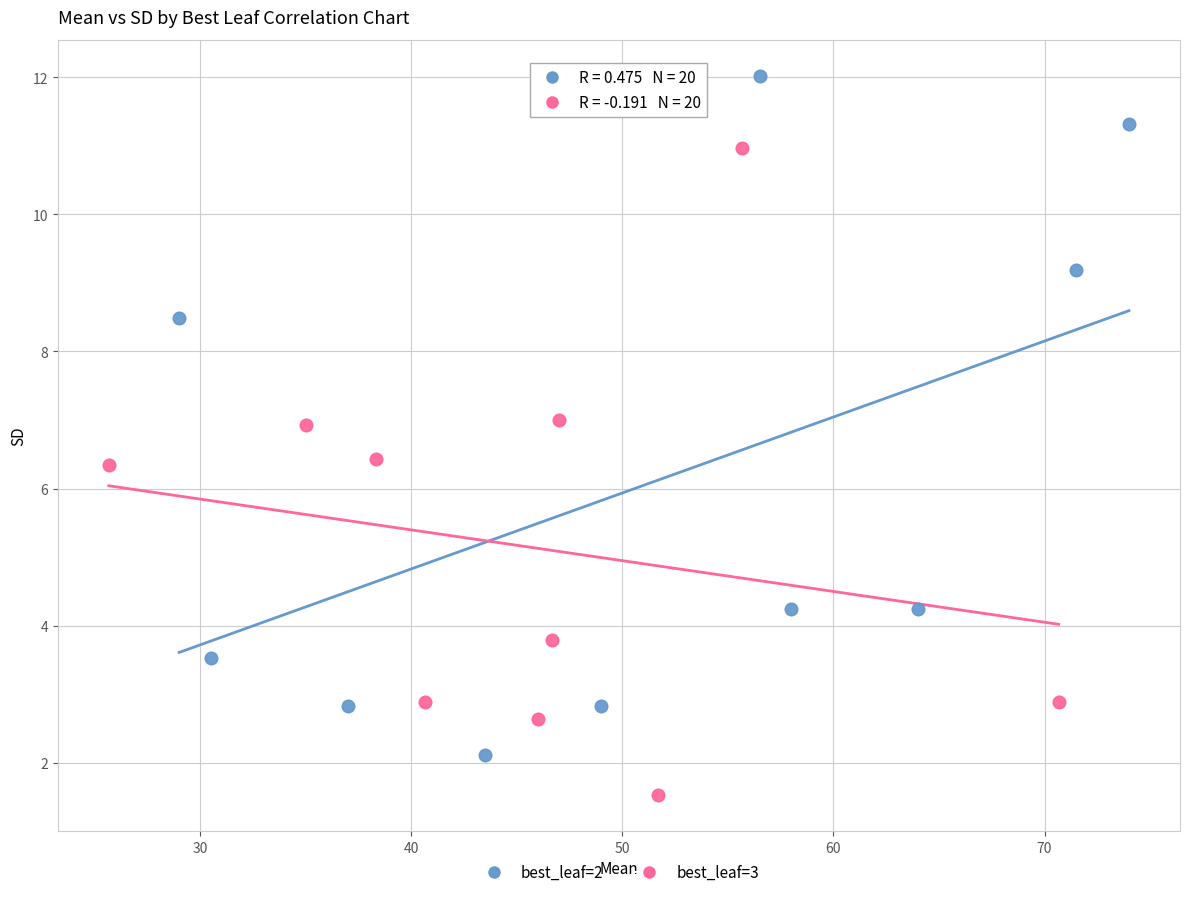

Which series reaches the minimum Y coordinate?

best_leaf=3